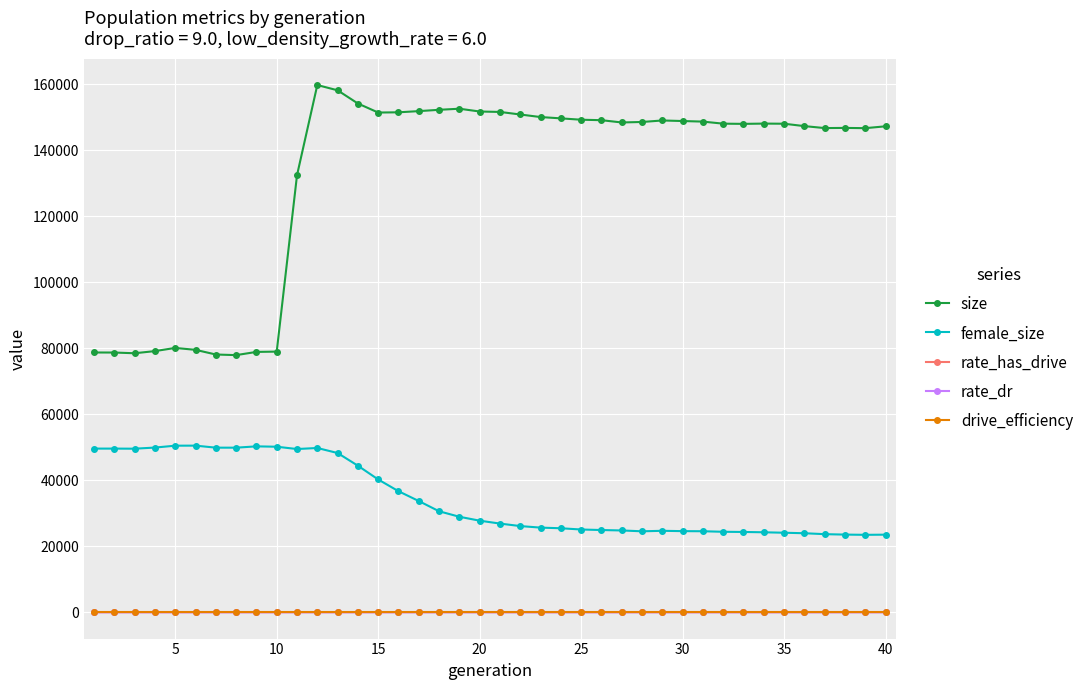

True or false: female_size and rate_dr cross at least once.

False